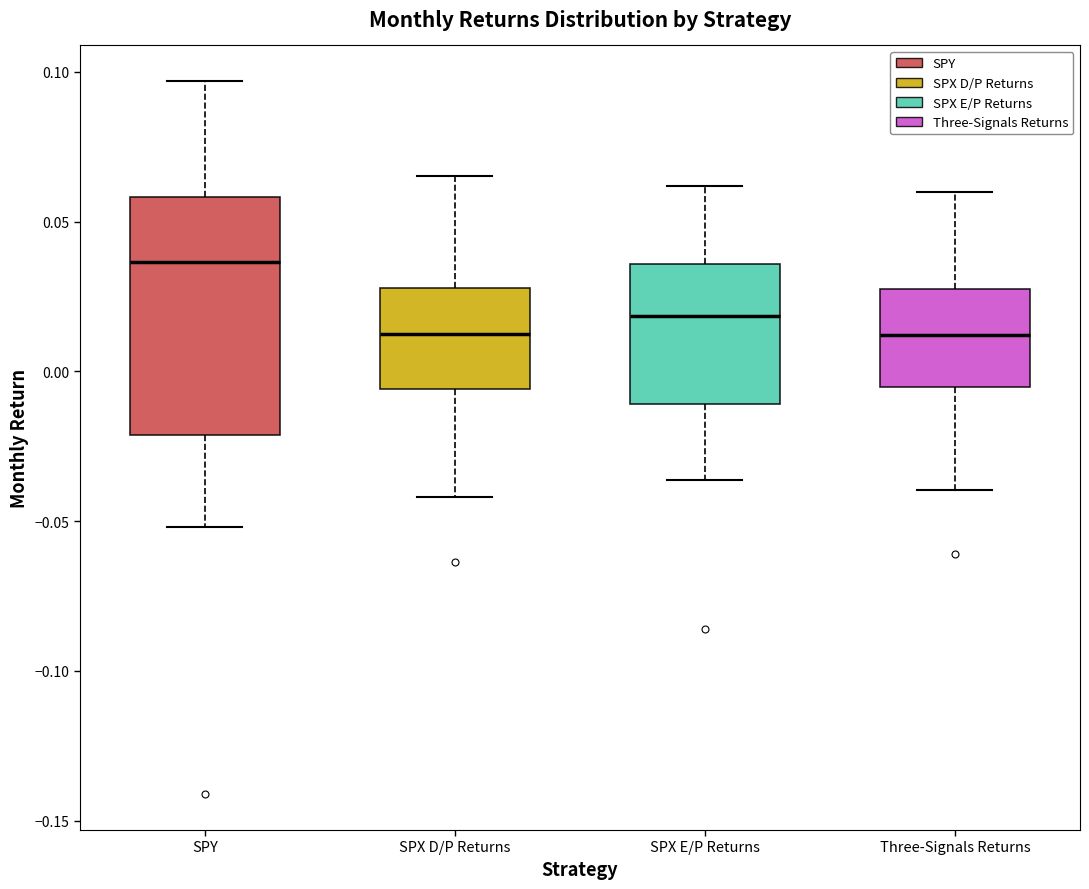

Reading left to right, transcribe this box plot: for each box, give where its median line is, the range the box spans, and where its two whiskers end, as read against the y-axis. The values are not printed on the chart, so give them approximately, as read against the axis.

SPY: median 0.035, box -0.020 to 0.060, whiskers -0.050 to 0.095
SPX D/P Returns: median 0.010, box -0.005 to 0.030, whiskers -0.040 to 0.065
SPX E/P Returns: median 0.020, box -0.010 to 0.035, whiskers -0.035 to 0.060
Three-Signals Returns: median 0.010, box -0.005 to 0.025, whiskers -0.040 to 0.060